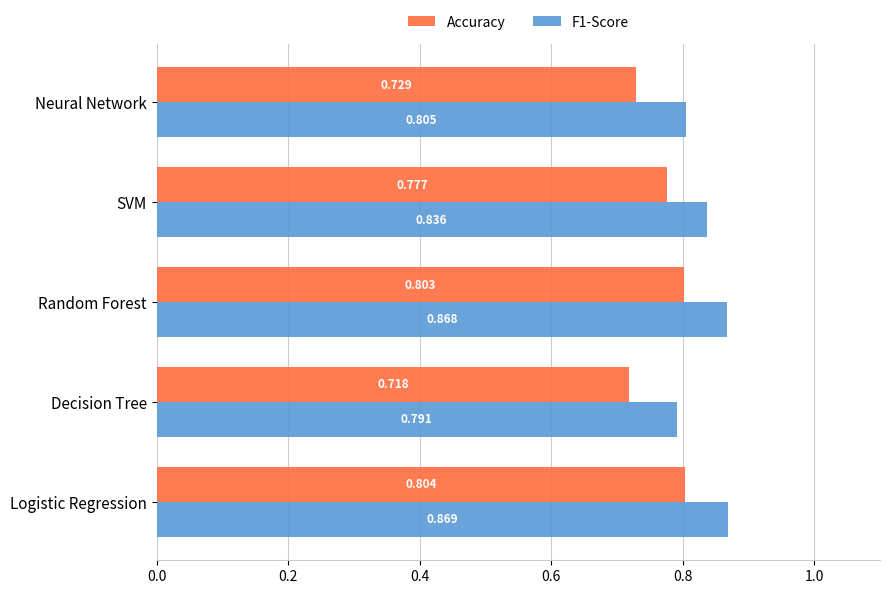

At which label does Accuracy reach its peak?

Logistic Regression